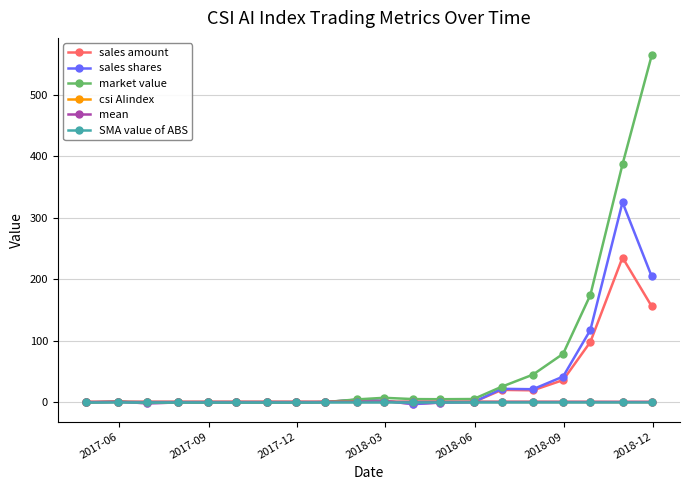

True or false: sales shares has more than 2 points higher than both neighbors.

True